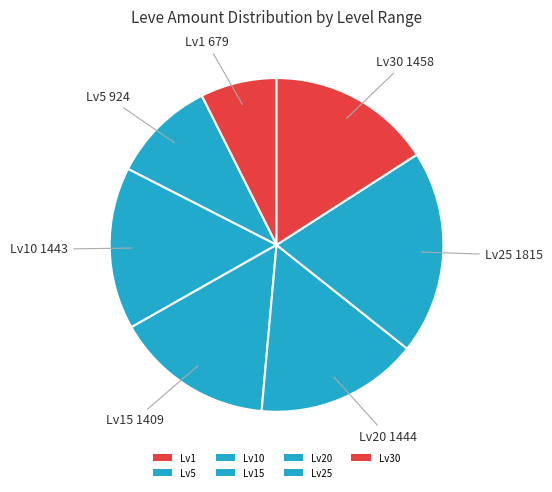

How many segments does this pie chart have?

7